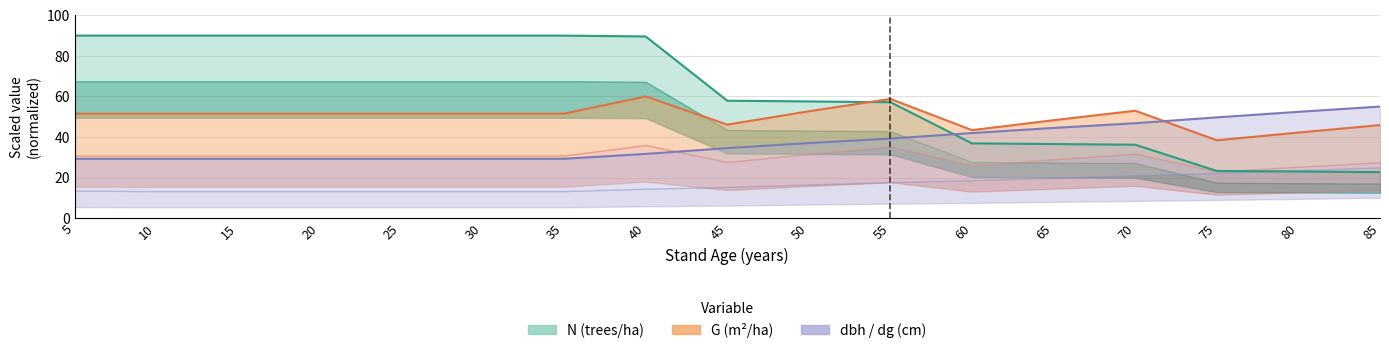

The value of dbh_medio at 15 is 29.2. True or false?

True